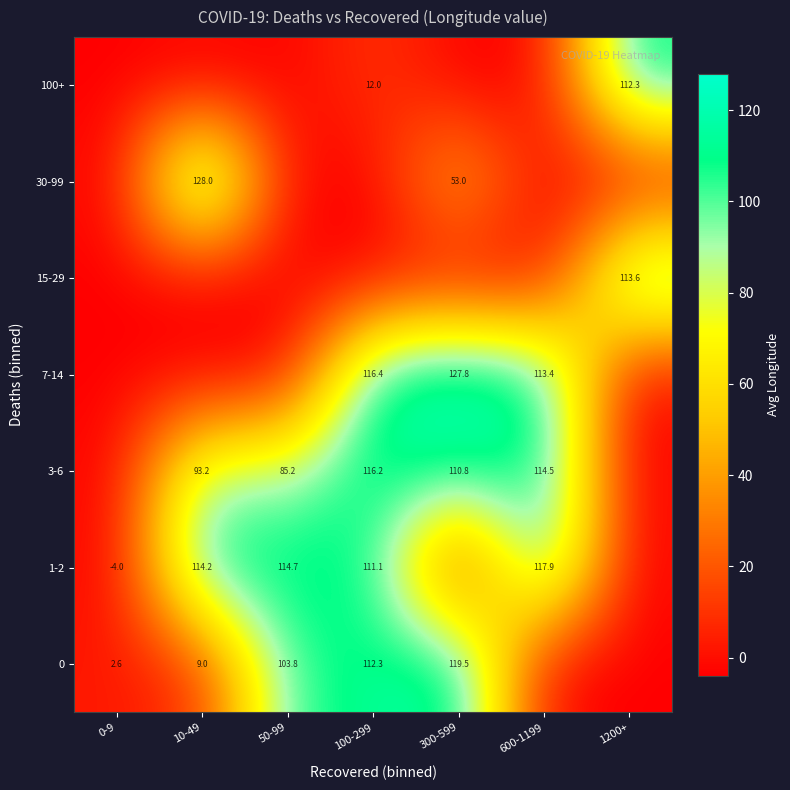

What is the difference between the 3-6 values at 600-1199 and 10-49?

21.3